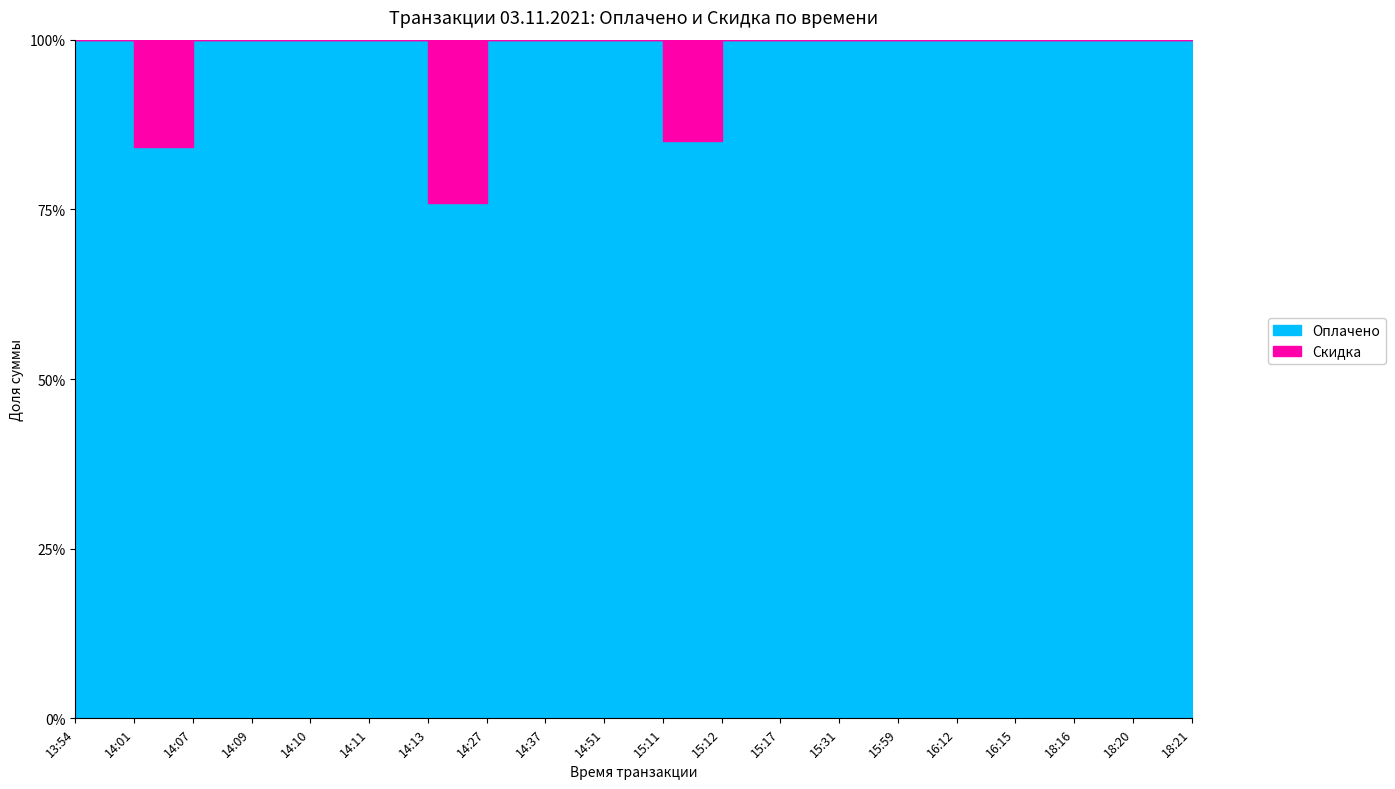

How many values in the Оплачено series are below 55000?

8